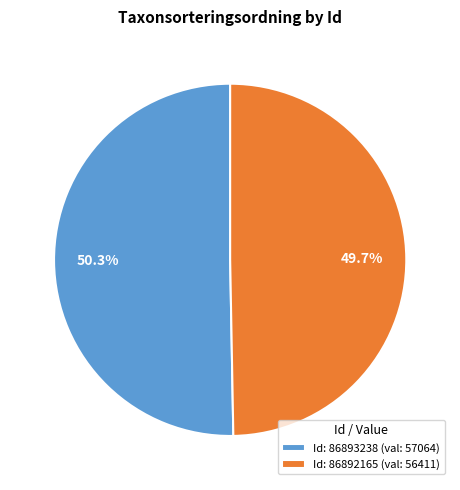

Which category has the smallest portion of the pie?

Id: 86892165 (val: 56411)